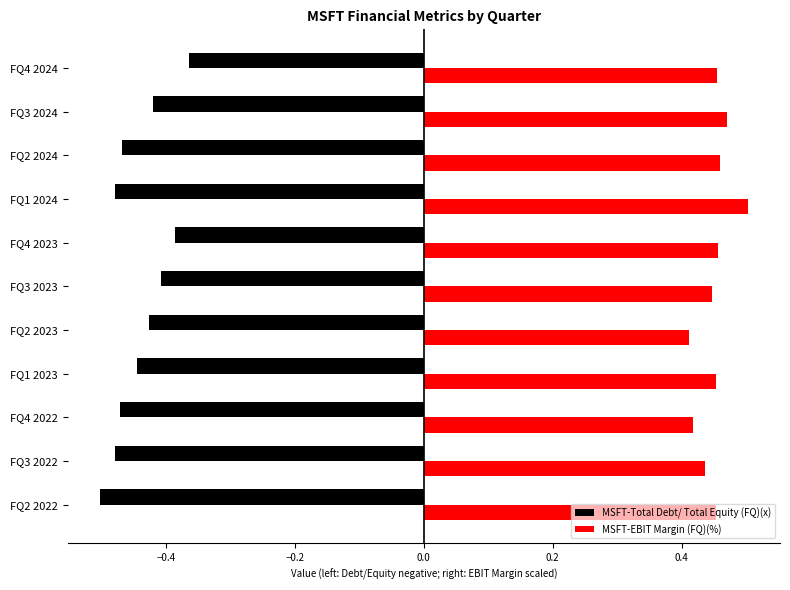

What is the sum of all MSFT-EBIT Margin (FQ)(%) values?

5.0